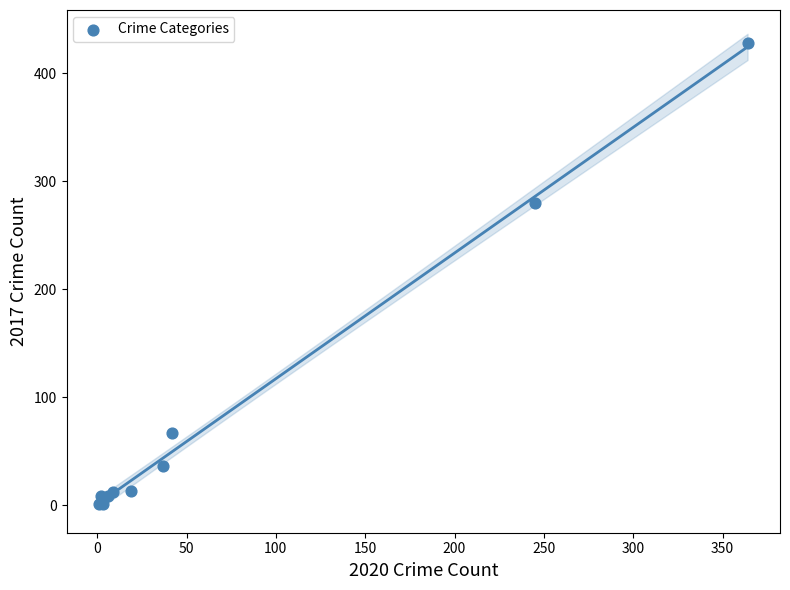

What Y value in the scatter plot is closest to 214?

280